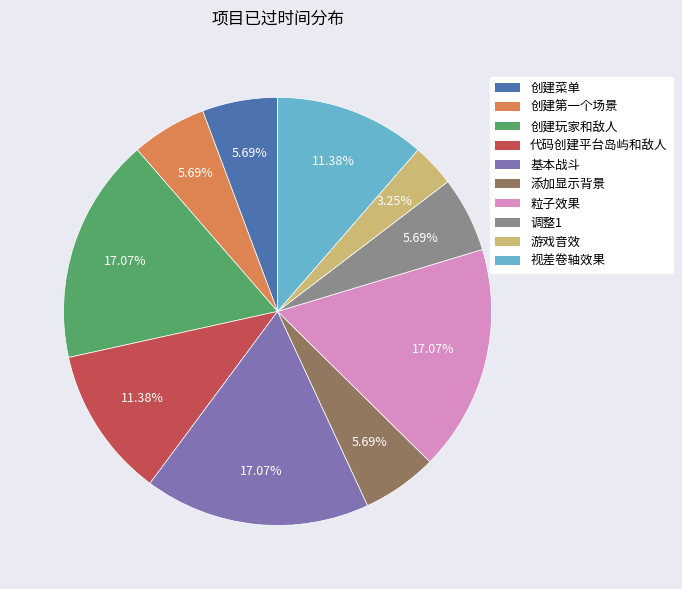

Is there any slice that represents more than half of the pie?

No